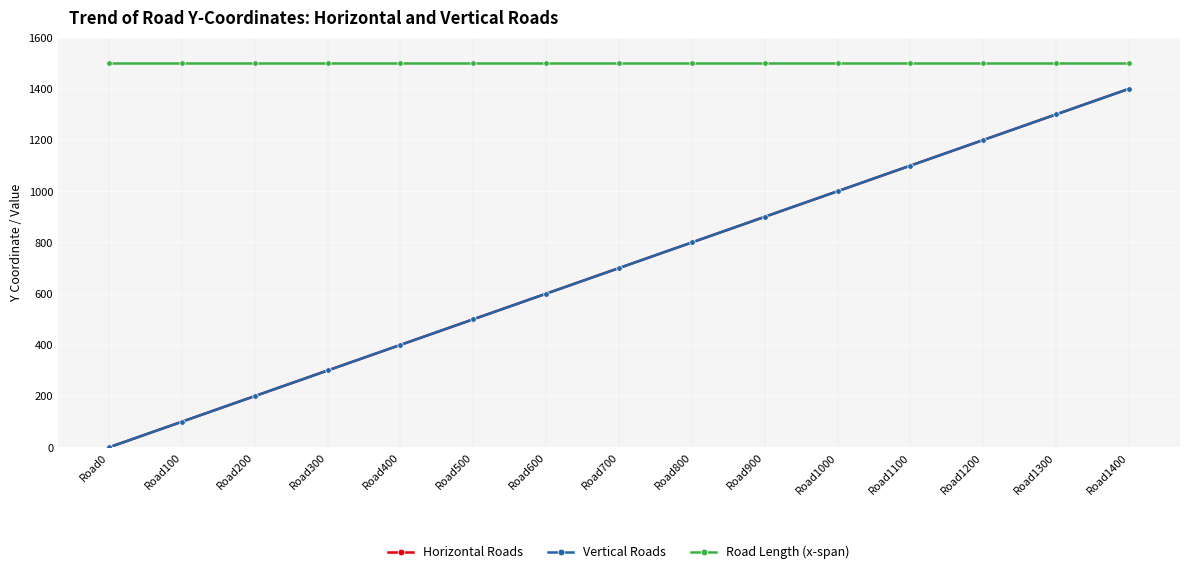

What is the average value of the Horizontal Roads series?

700